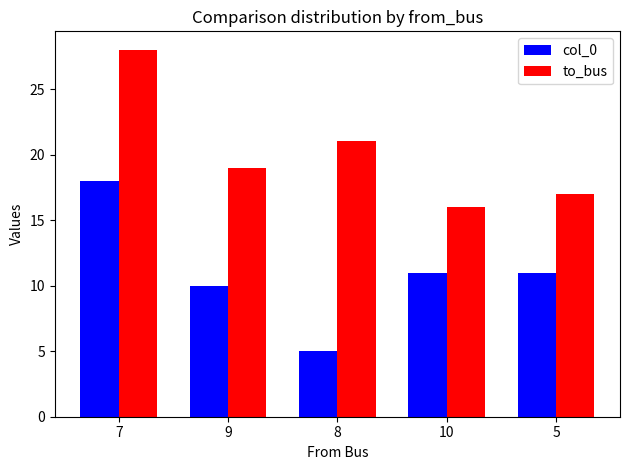

What value does the to_bus series have at 8, to the nearest 5?

20